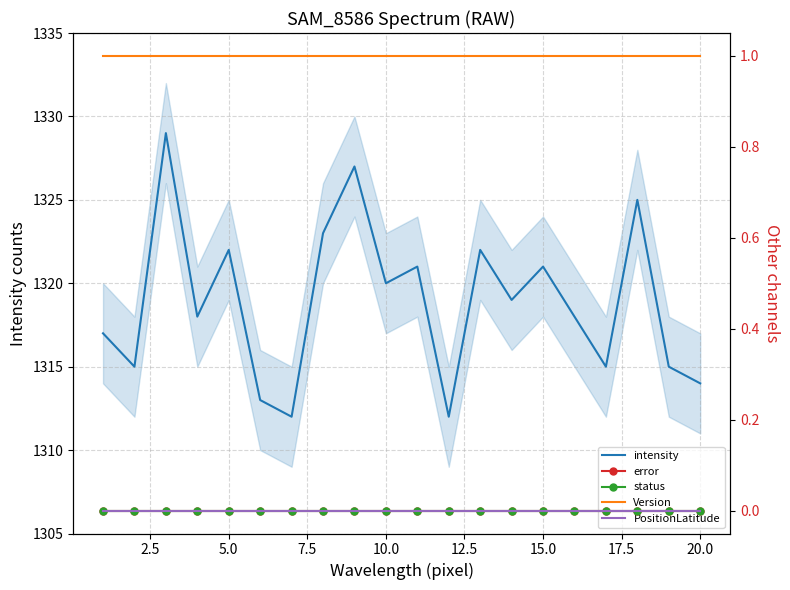

The intensity series shows 1314 at 20.0. True or false?

True